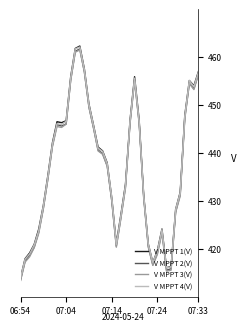

In V MPPT 3(V), how many points are lower than both neighbors (excluding endpoints)?

5